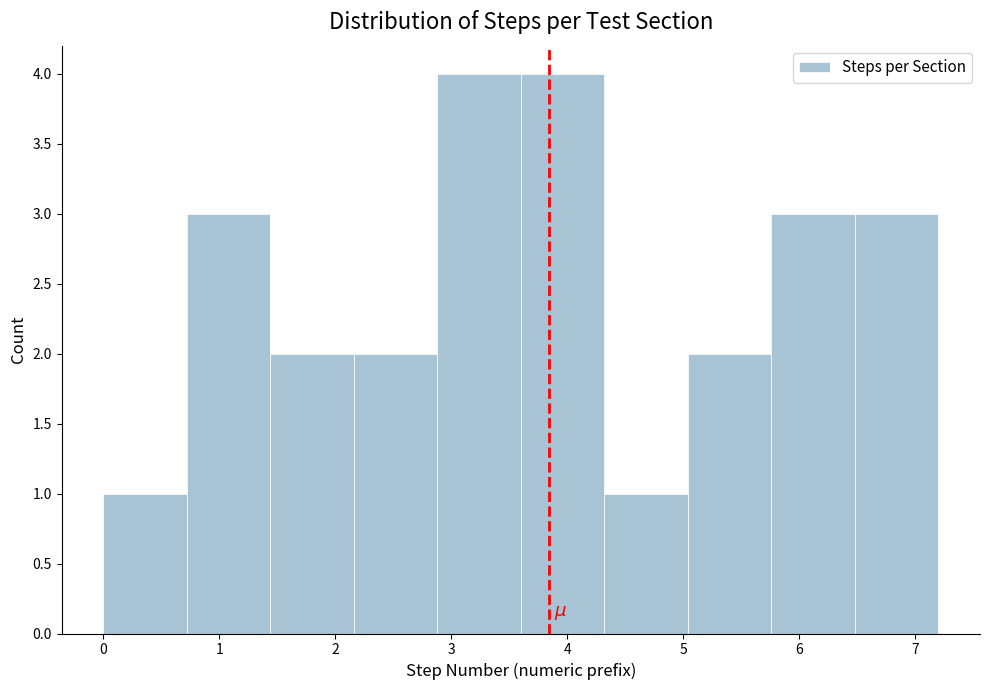

How tall is the bar that spans 3.60 to 4.32 on the x-axis? Neither the bar edges nor the heights are printed on the chart, so give them approximately, as read against the axes.

4